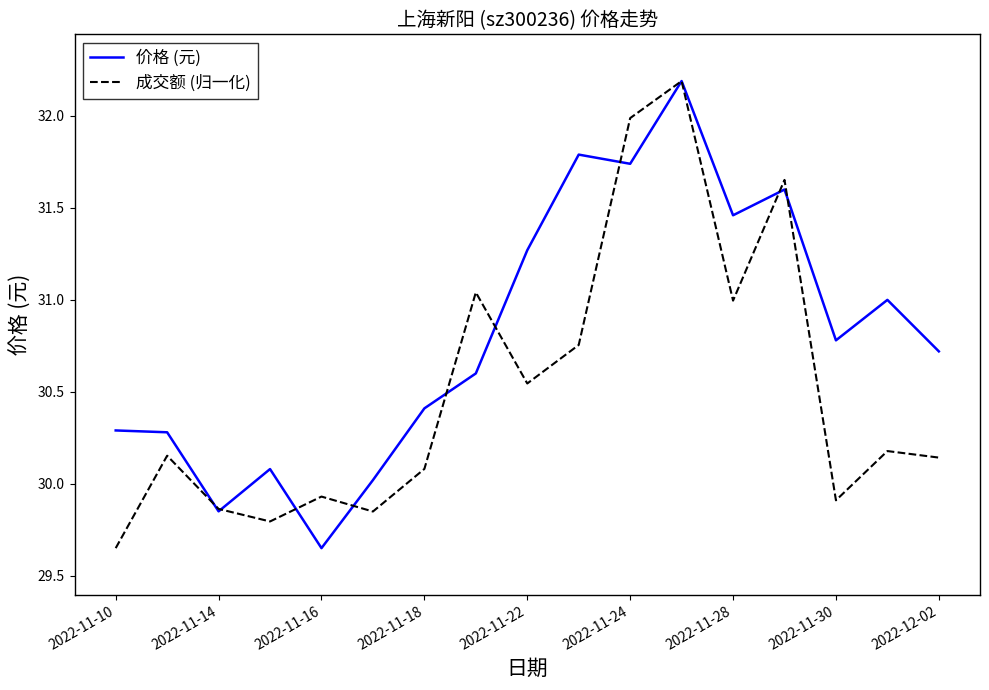

List the series in order of their overall mean, lowest first.

成交额 (归一化), 价格 (元)